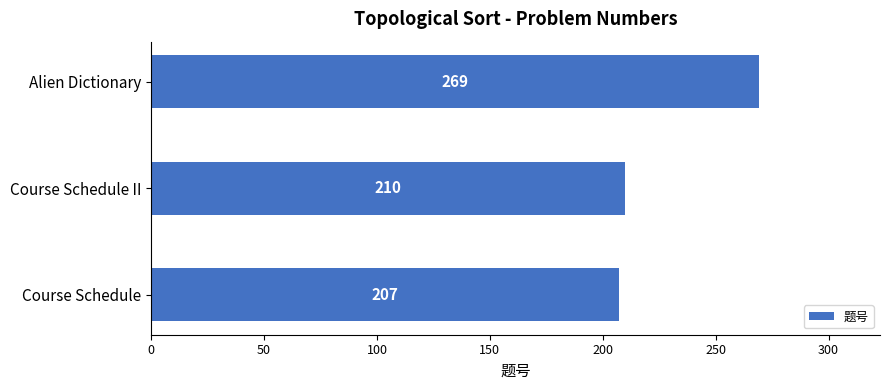

How many categories are shown in the chart?

3